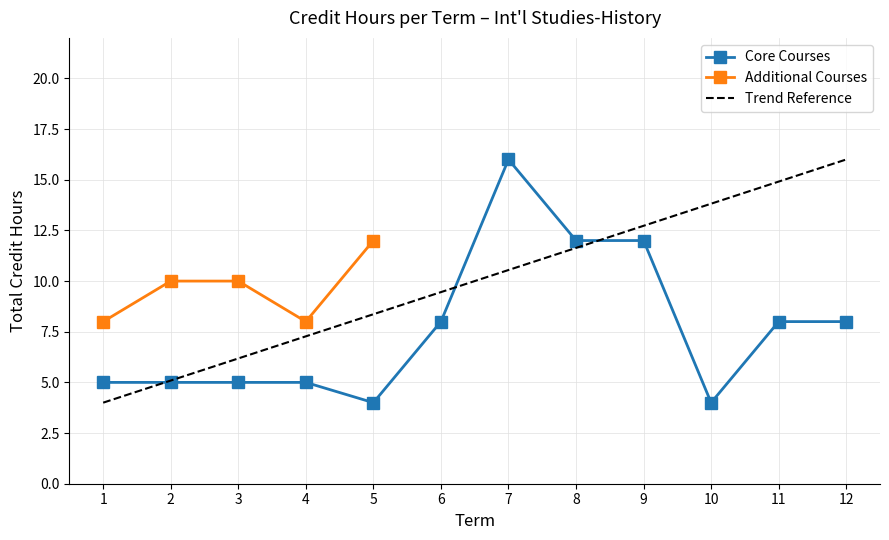

What is the value of the Core Courses point at the 10th from the left?

4